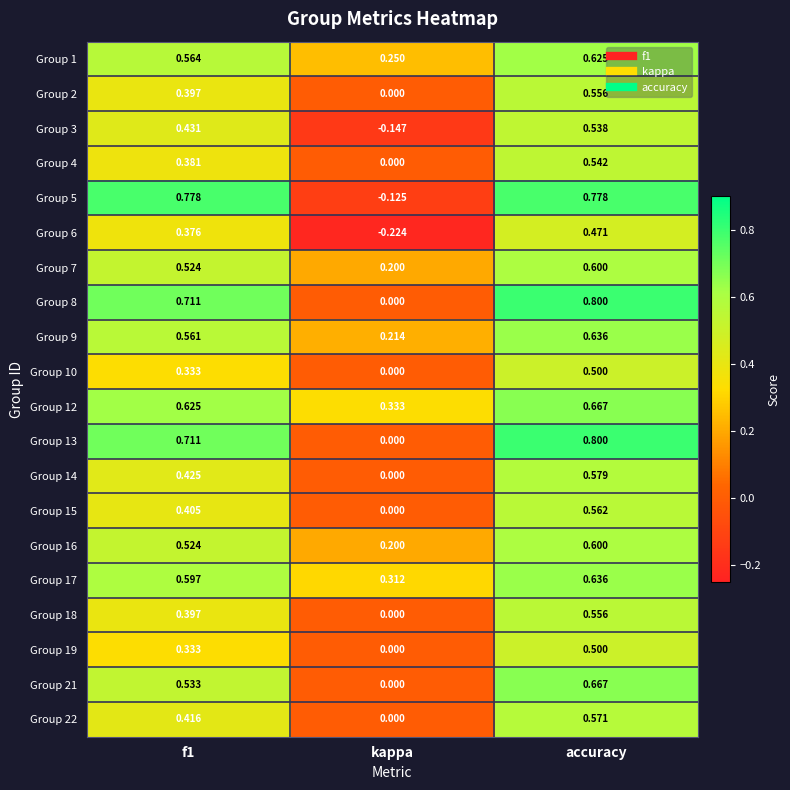

Where is Group 2 nearest to the value 0?

kappa